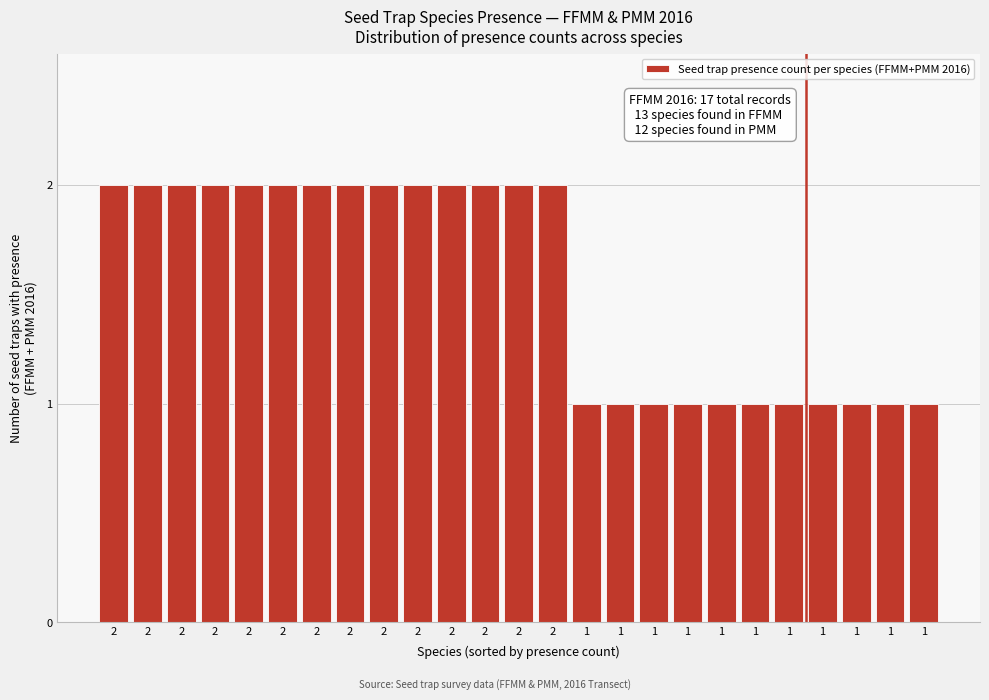

How many bars are there in total?

25